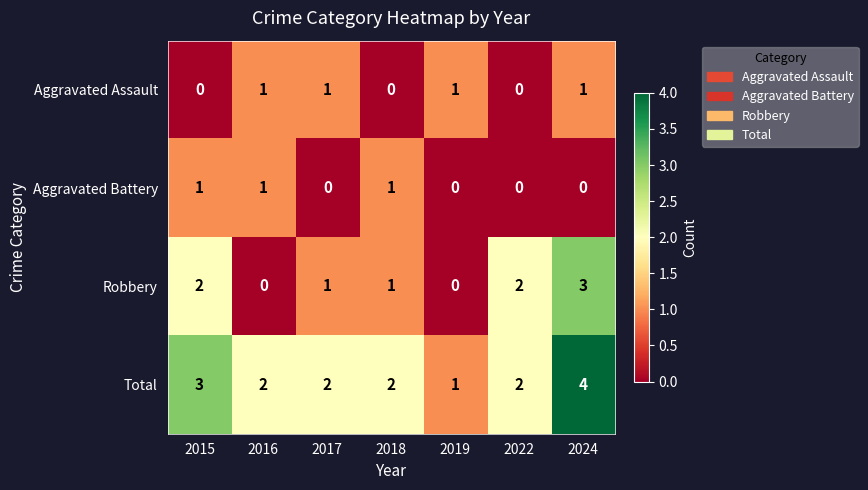

How many series are shown in this chart?

4